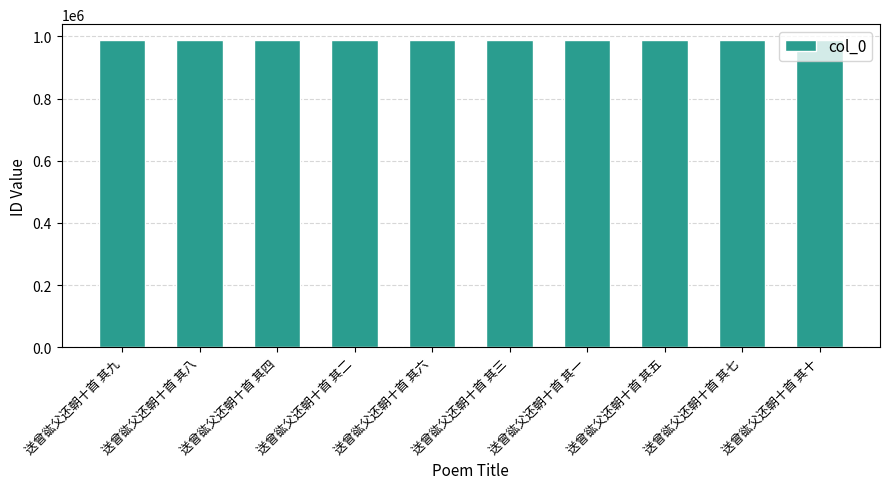

What is the ratio of the value at 送曾谹父还朝十首 其四 to the value at 送曾谹父还朝十首 其九?

1.0